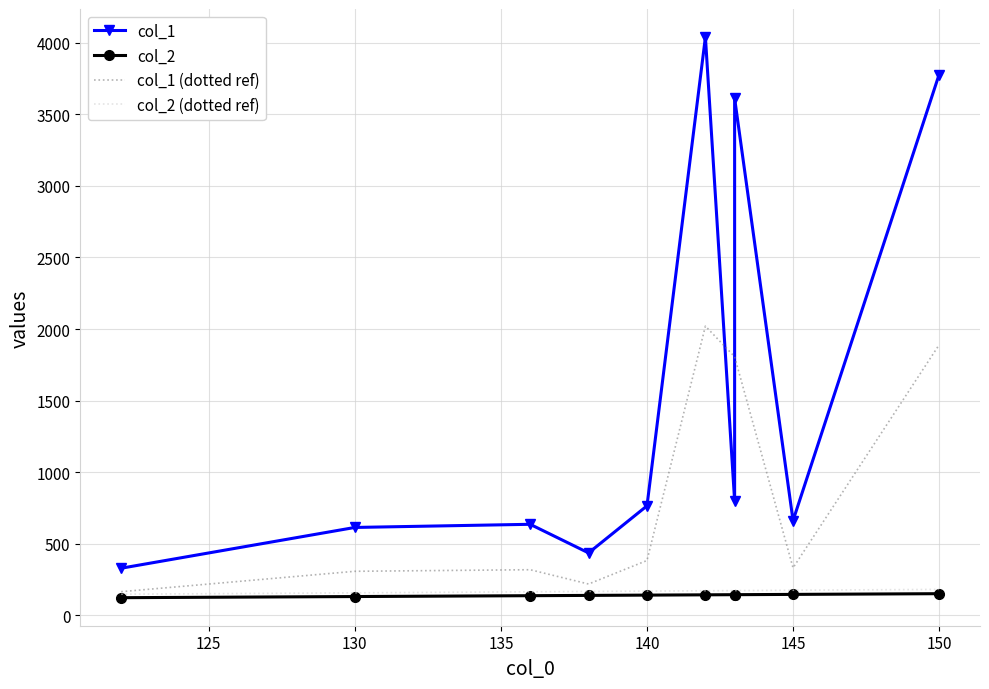

Read the col_2 value at 143, to the nearest 5.

145